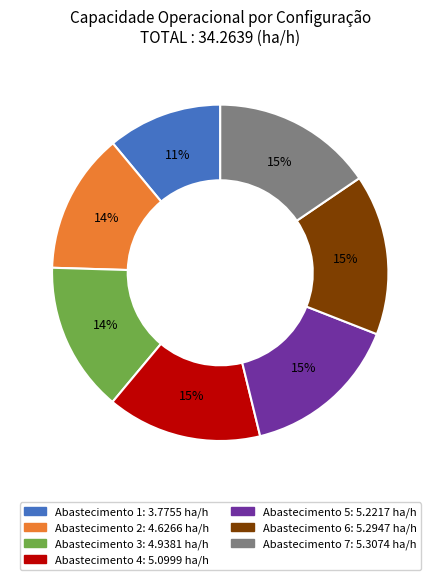

To the nearest percent, what is the difference between the largest and smallest slice percentages?

4%